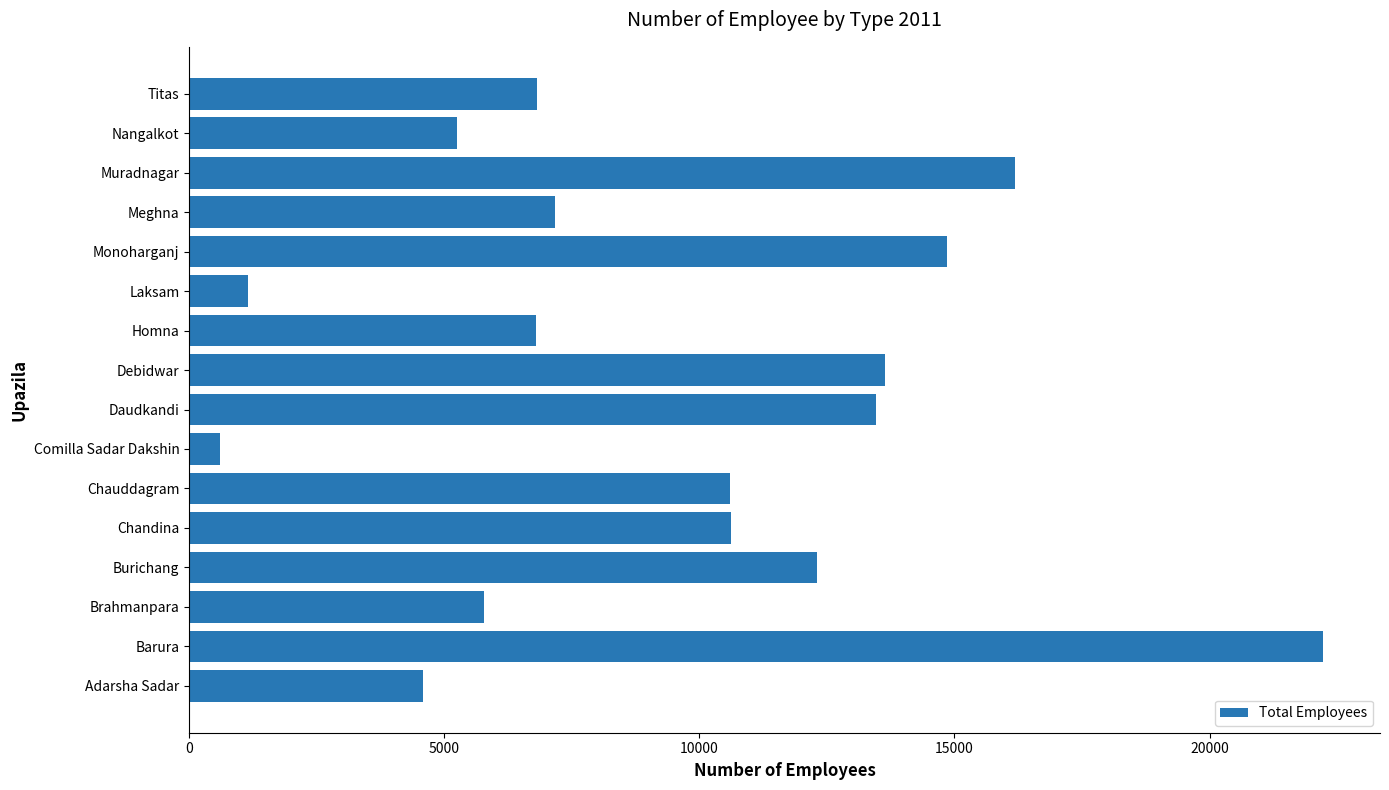

Between Nangalkot and Chauddagram, which is larger?

Chauddagram